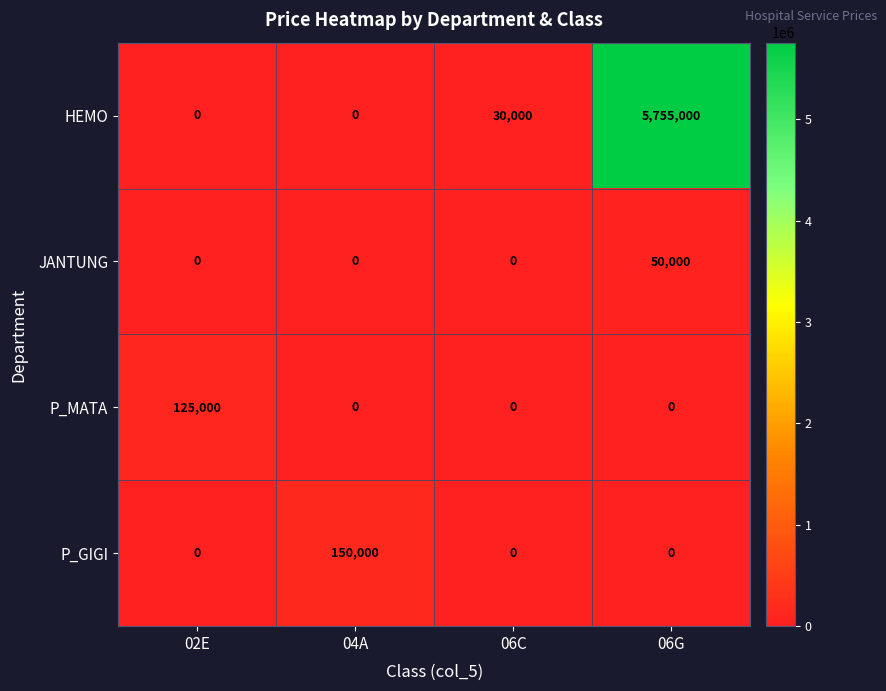

Rank the series by their maximum value, from highest to lowest.

HEMO, P_GIGI, P_MATA, JANTUNG